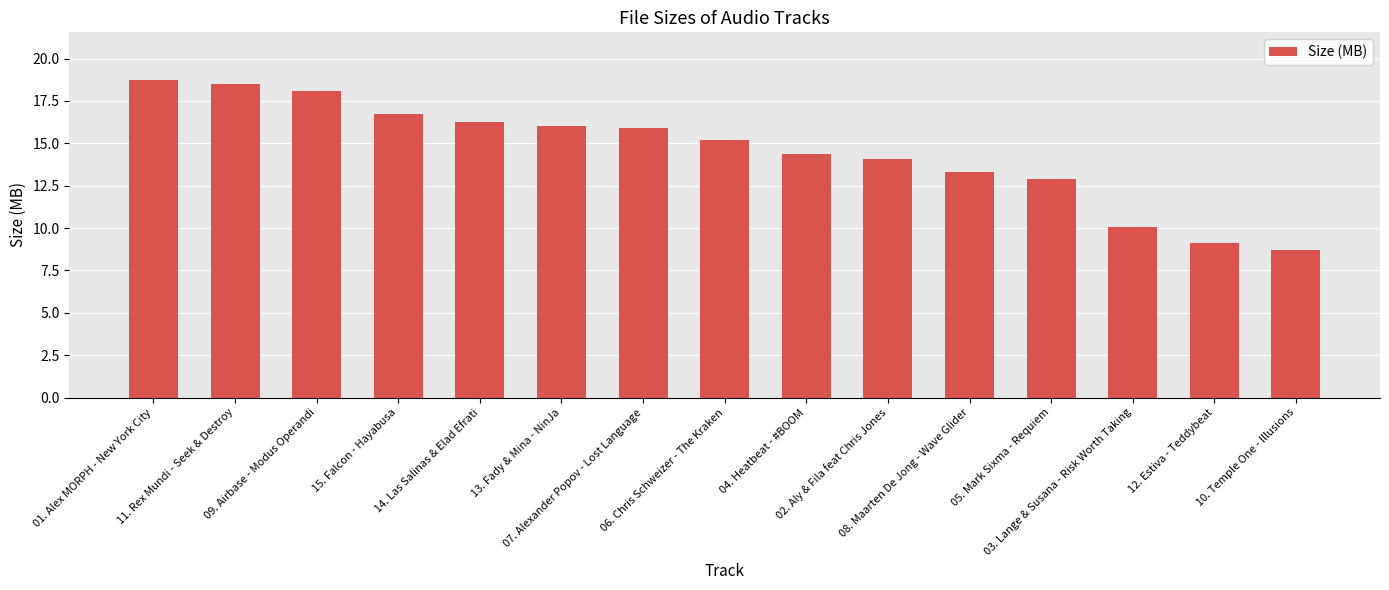

What is the difference between the maximum and minimum values?

10.0